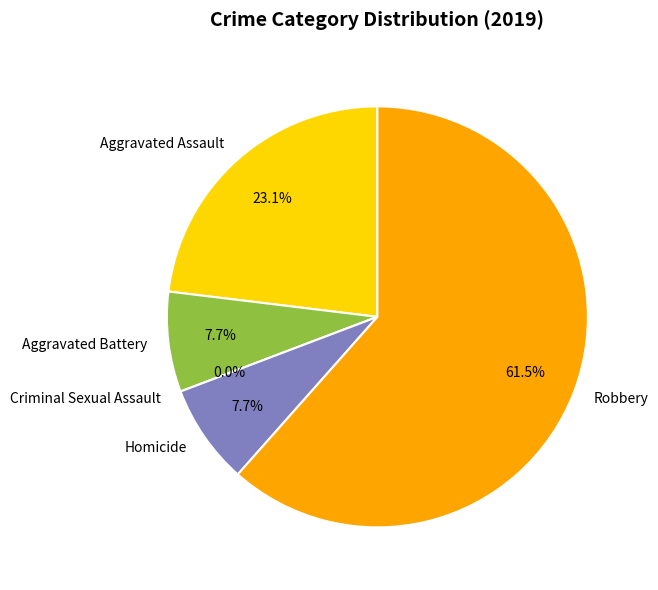

The Homicide slice represents 8% of the pie. True or false?

True